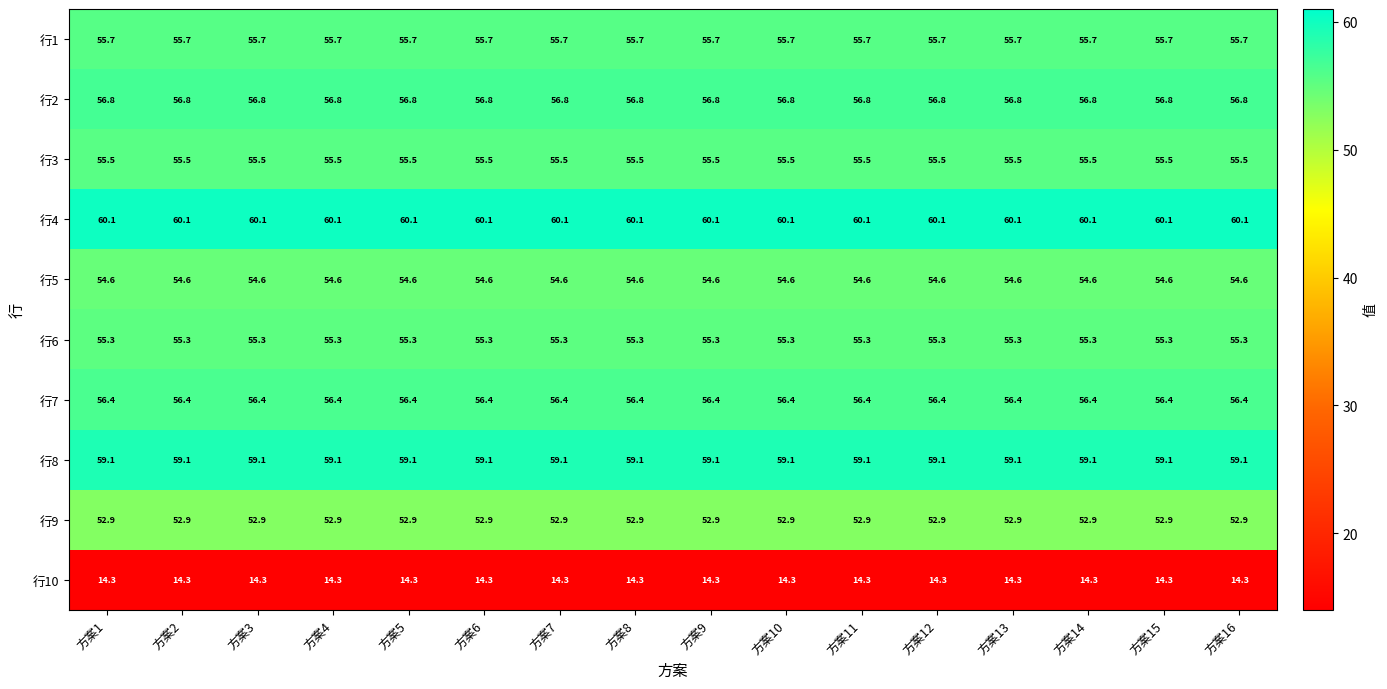

What is the spread (max minus min) of values at 方案10?

45.8